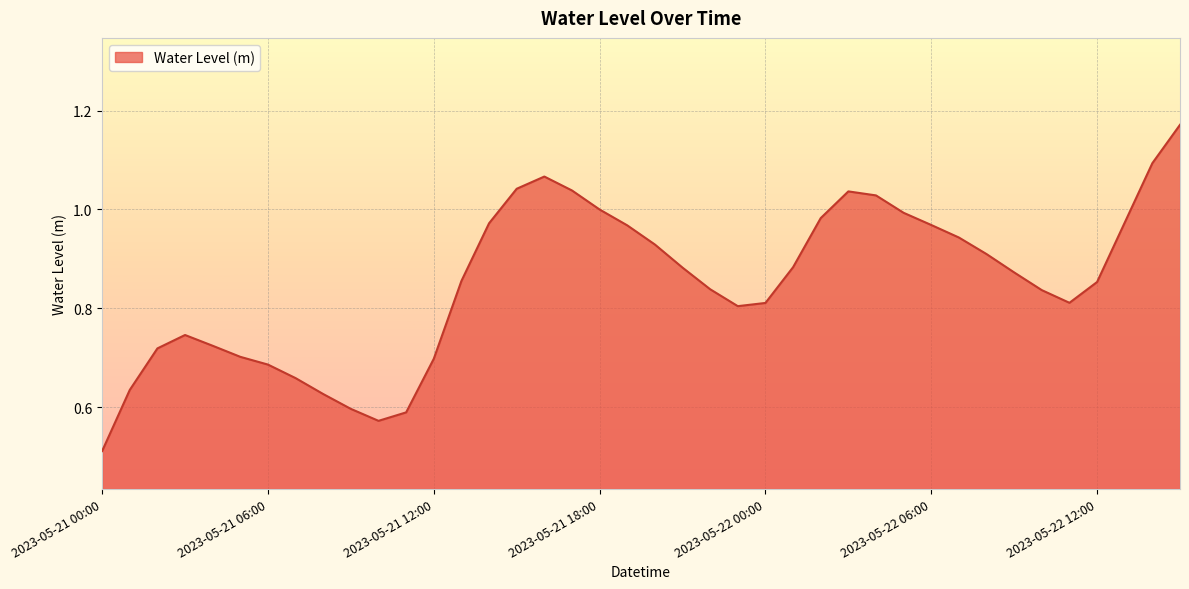

Does the chart have visible grid lines?

Yes